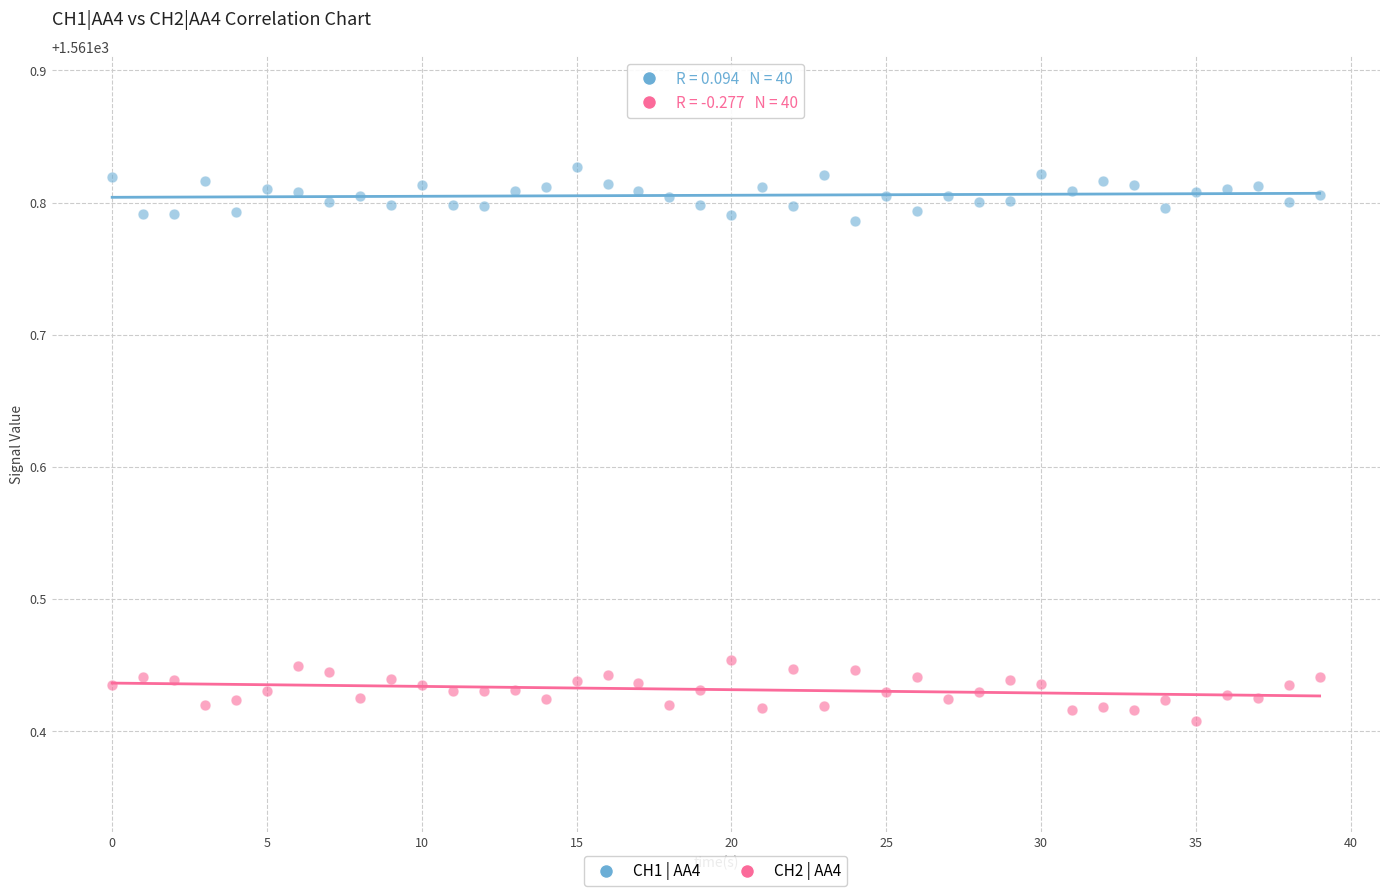

Which series contains the lowest Y value?

CH2 | AA4